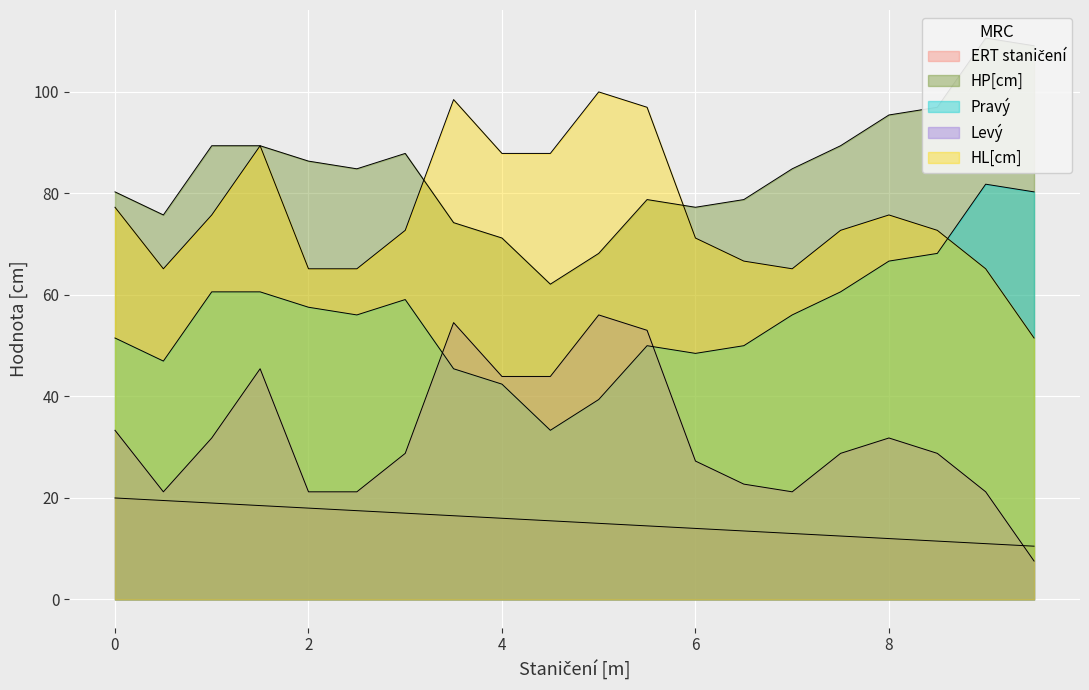

Reading left to right, list all the values displayed in this chart.

ERT staničení: 20.0	19.5	19.0	18.5	18.0	17.5	17.0	16.5	16.0	15.5	15.0	14.5	14.0	13.5	13.0	12.5	12.0	11.5	11.0	10.5
Pravý: 80.3	75.8	89.4	89.4	86.4	84.8	87.9	74.2	71.2	62.1	68.2	78.8	77.3	78.8	84.8	89.4	95.5	97.0	110.6	109.1
Levý: 33.3	21.2	31.8	45.5	21.2	21.2	28.8	54.5	43.9	43.9	56.1	53.0	27.3	22.7	21.2	28.8	31.8	28.8	21.2	7.6
HP[cm]: 51.5	47.0	60.6	60.6	57.6	56.1	59.1	45.5	42.4	33.3	39.4	50.0	48.5	50.0	56.1	60.6	66.7	68.2	81.8	80.3
HL[cm]: 77.3	65.2	75.8	89.4	65.2	65.2	72.7	98.5	87.9	87.9	100.0	97.0	71.2	66.7	65.2	72.7	75.8	72.7	65.2	51.5